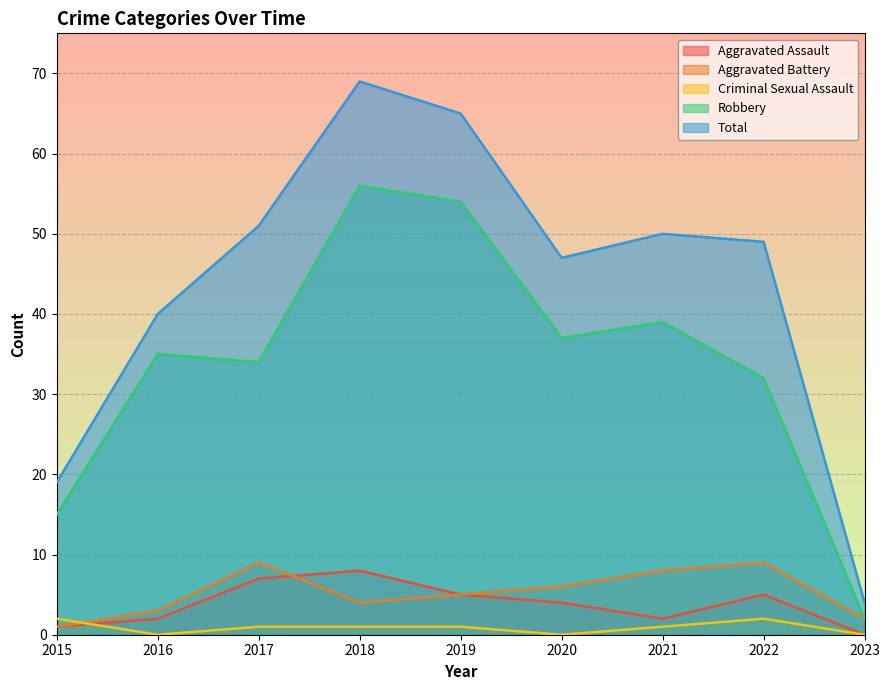

How many lines are shown in the chart?

5